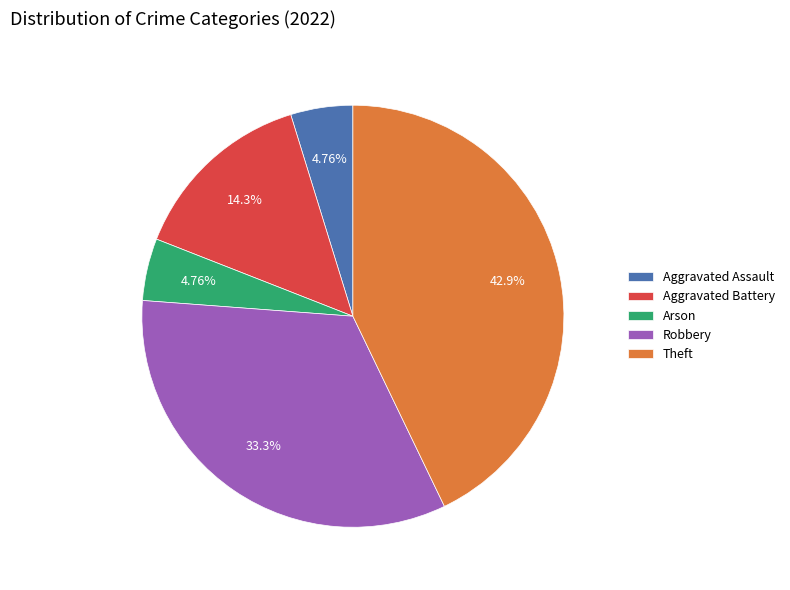

Is it true that Aggravated Assault is 5% of the pie?

True